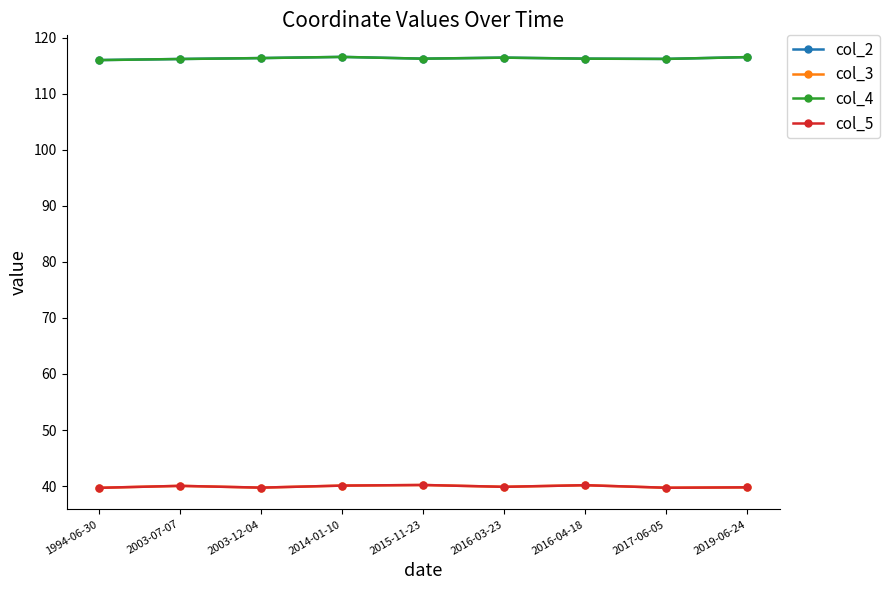

Count the number of categories in the chart.

9